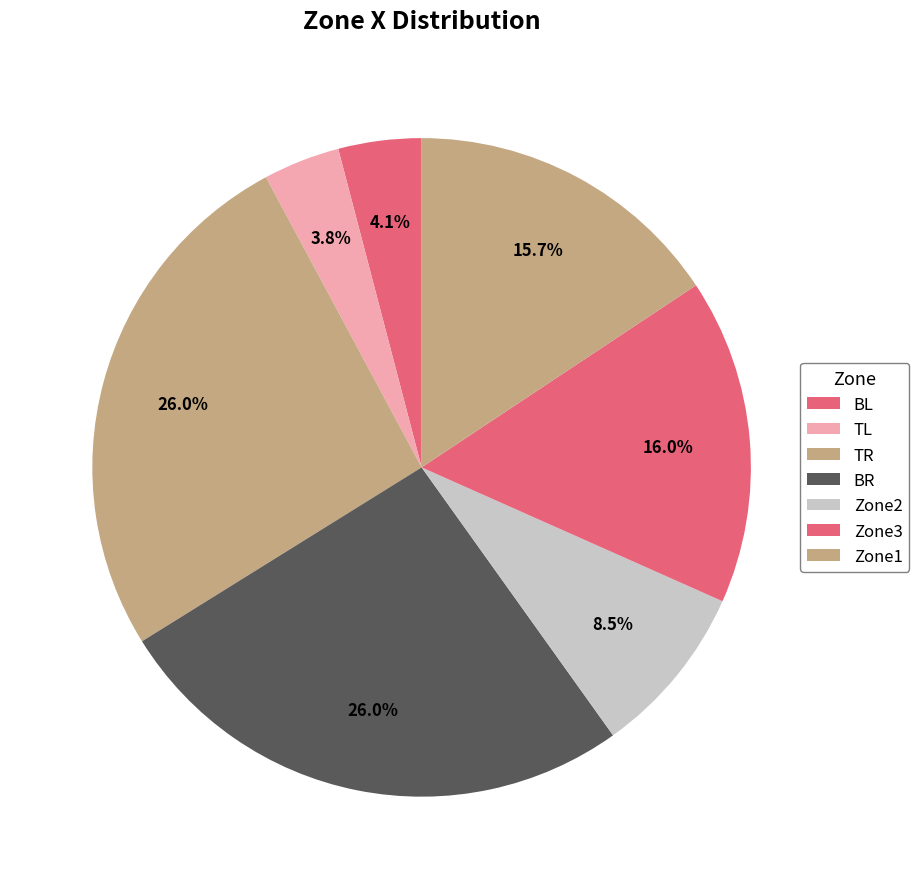

What is the change in value from BL to Zone3?

+342